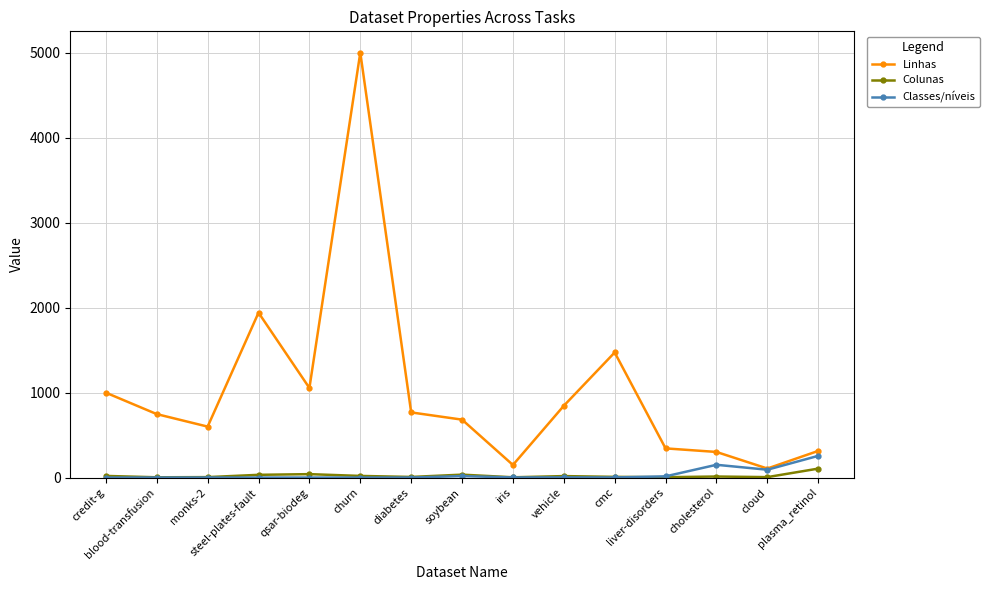

What is the maximum value shown in the chart?

5000